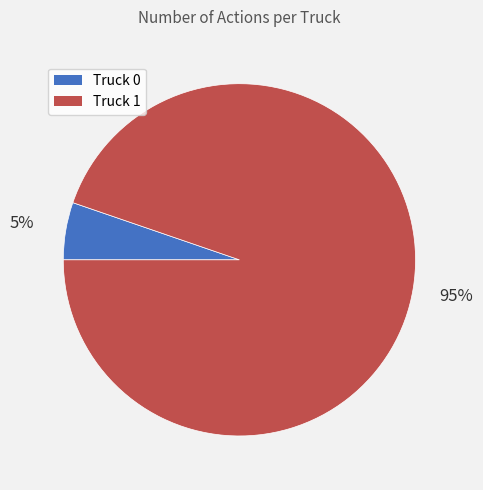

Between Truck 1 and Truck 0, which is larger?

Truck 1